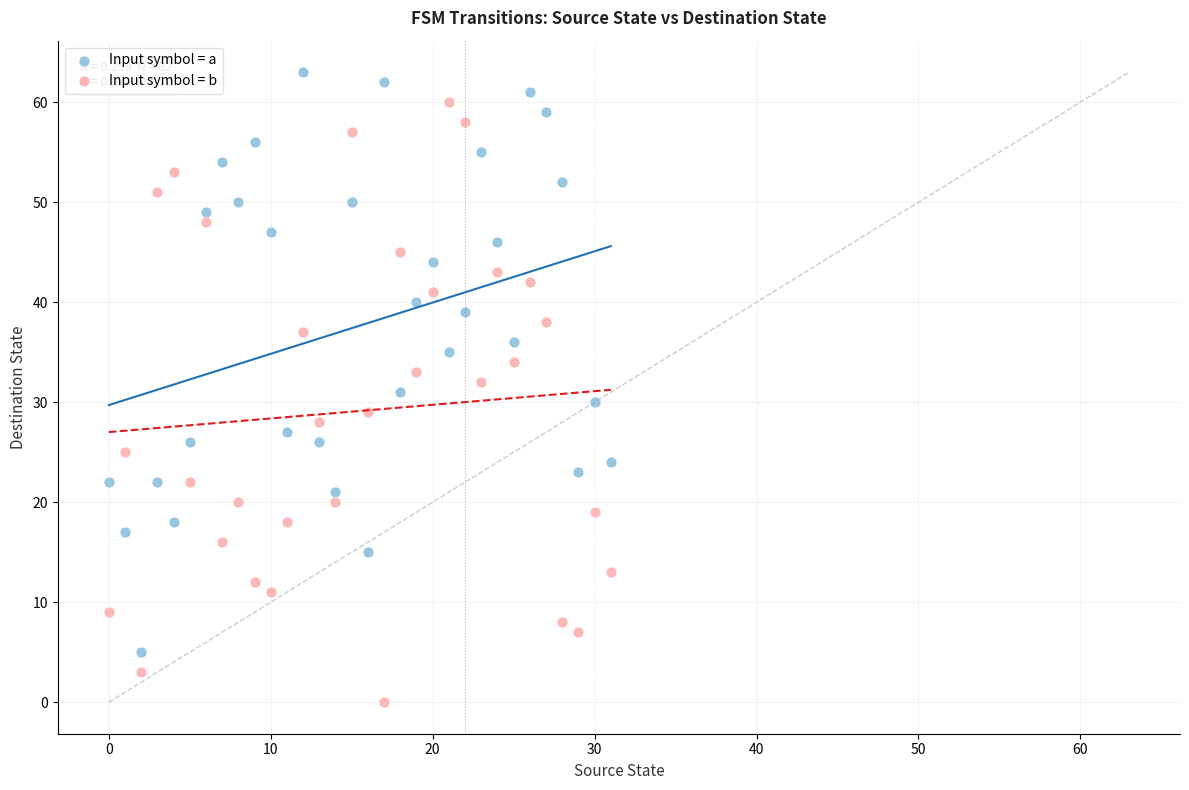

Across all data points, what is the range of Y values (max minus min)?

63